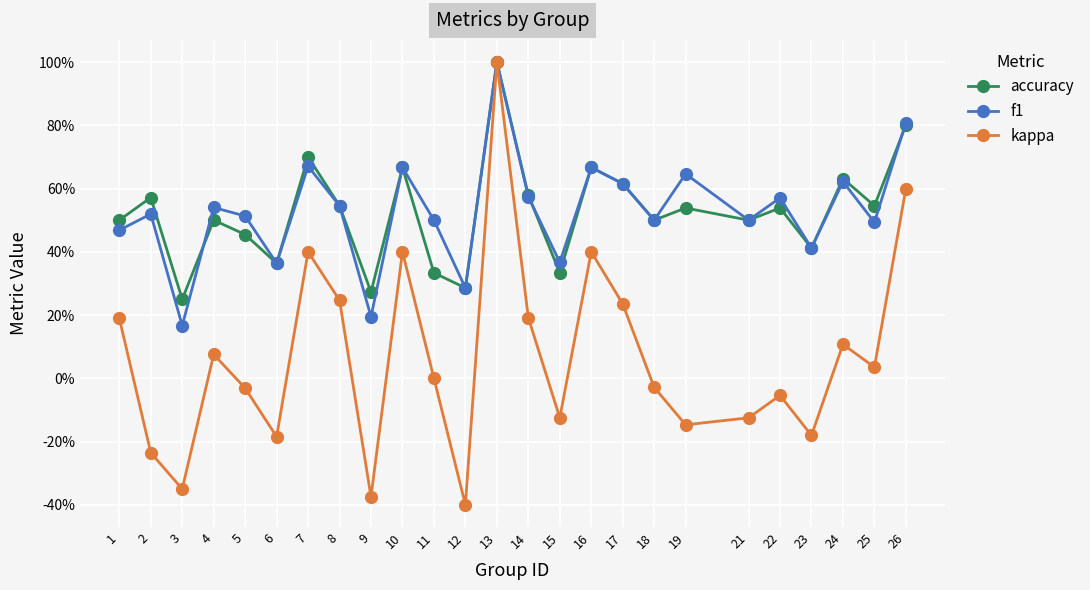

Is this an area chart (filled region under the line)?

No